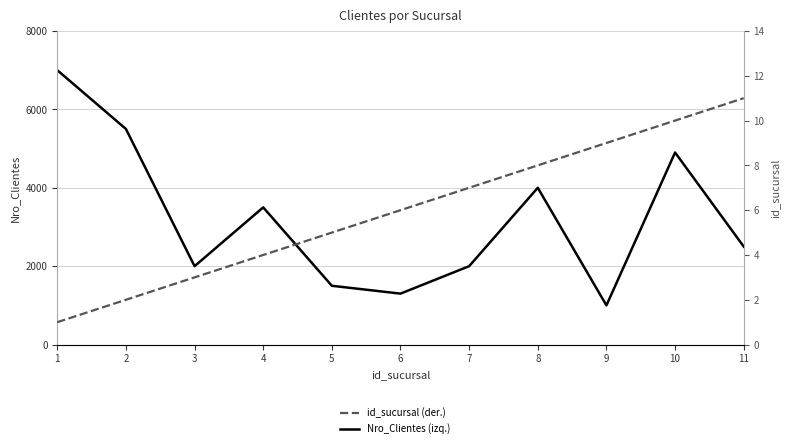

Count the number of data series in this chart.

2